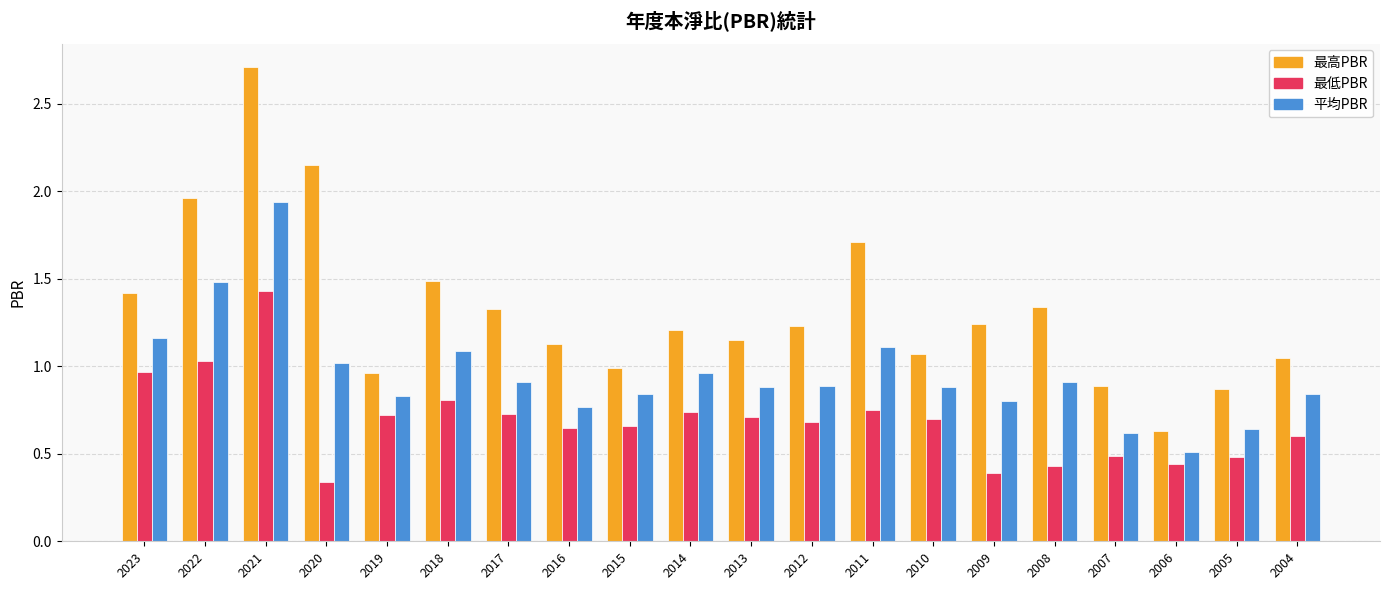

How many bars are there in total?

60